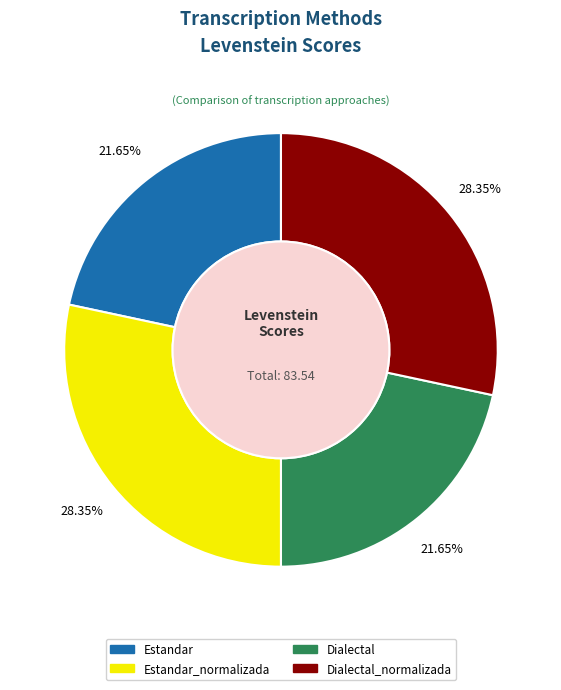

To the nearest percent, what is the difference between the largest and smallest slice percentages?

7%